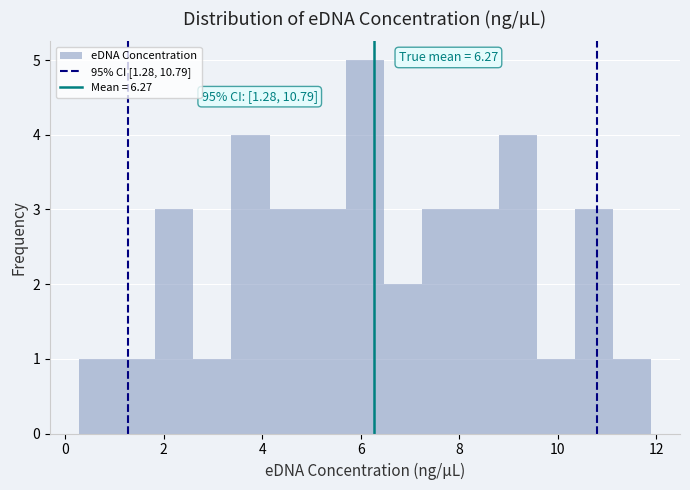

Around what value on the x-axis is the tallest bar? Give the approximate position of its centre, as read against the axis.

6.0